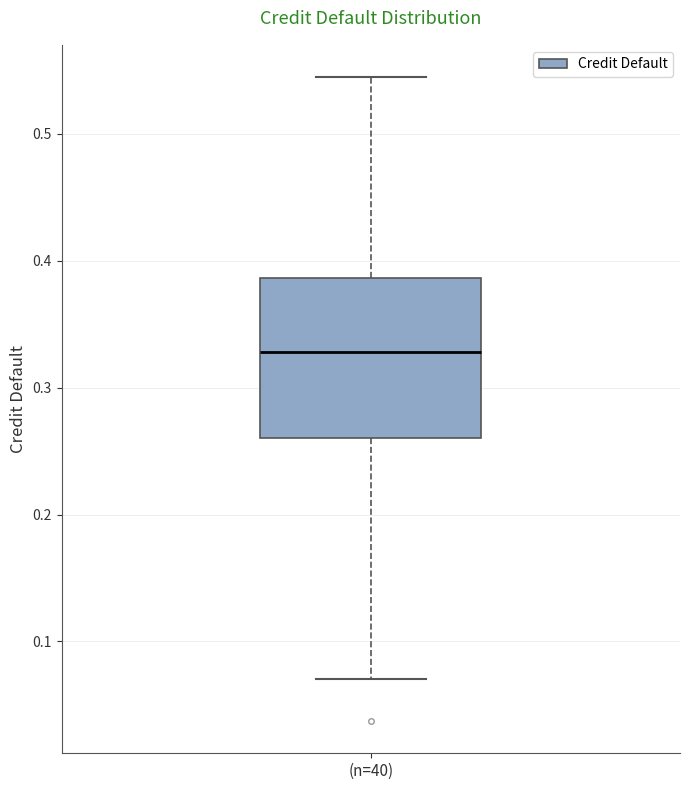

Transcribe this box plot: give where the median line is, the range the box spans, and where the two whiskers end, as read against the y-axis. The values are not printed on the chart, so give them approximately, as read against the axis.

median 0.33, box 0.26 to 0.39, whiskers 0.07 to 0.54